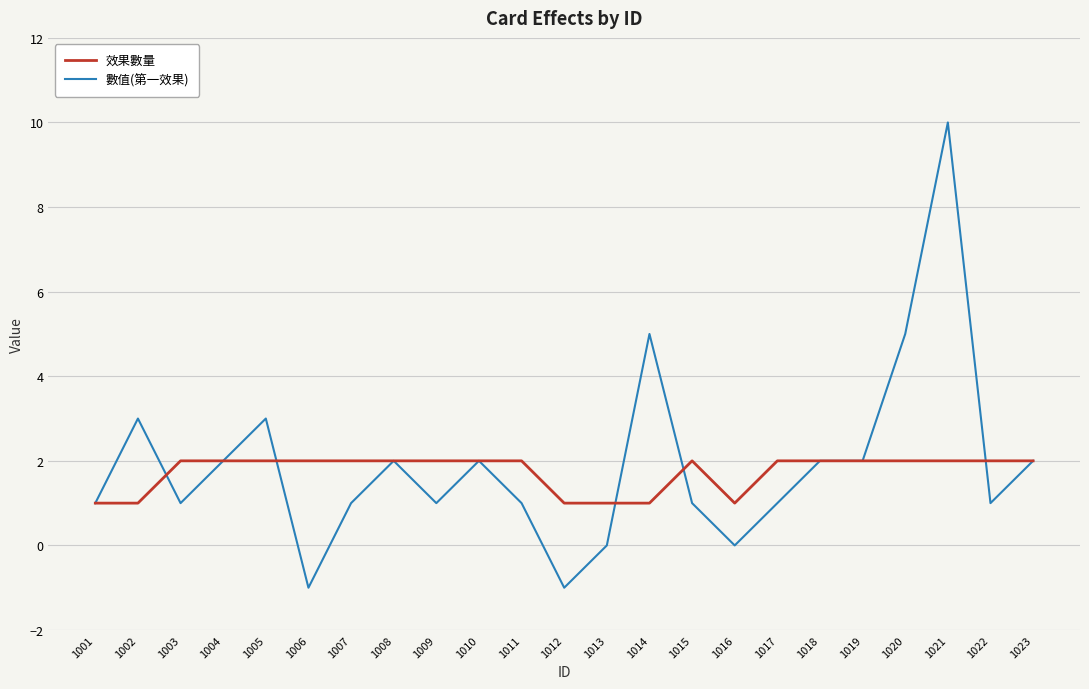

At which category is the sum across all series the highest?

1021